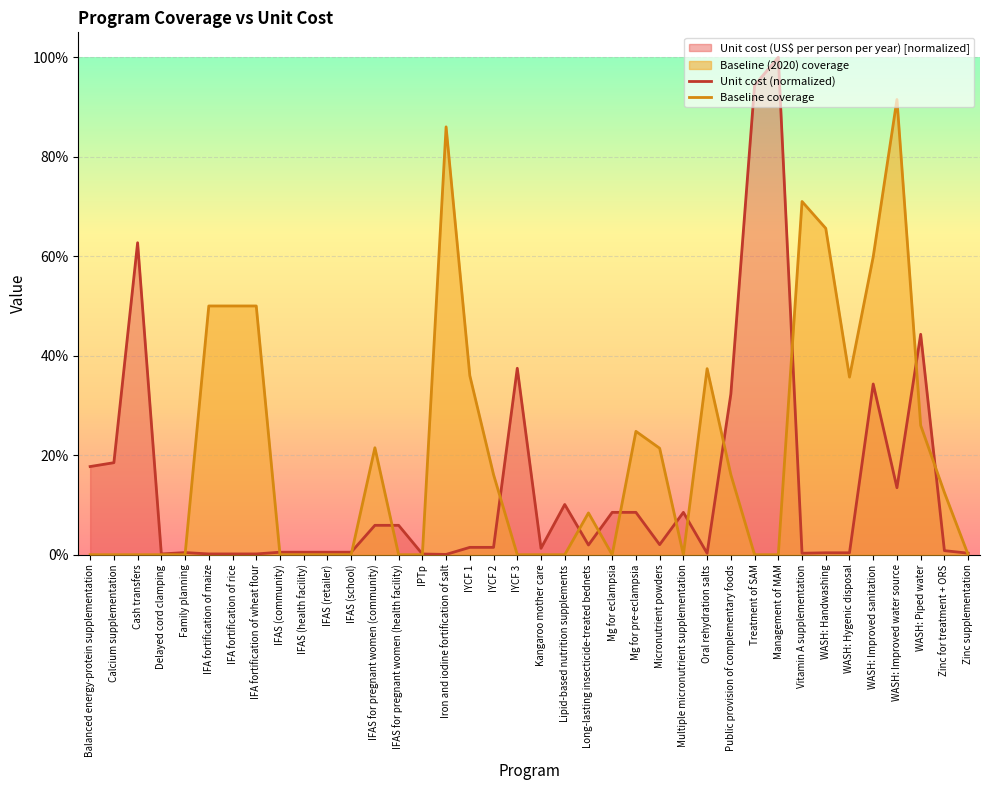

Rank the series by their maximum value, from highest to lowest.

Unit cost (normalized), Baseline coverage